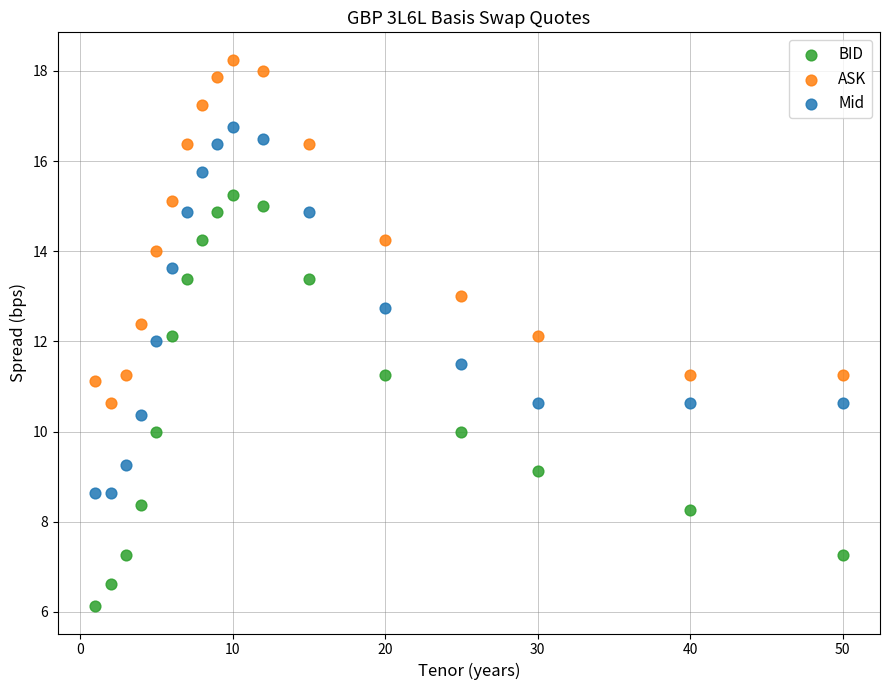

Which series reaches the minimum Y coordinate?

BID